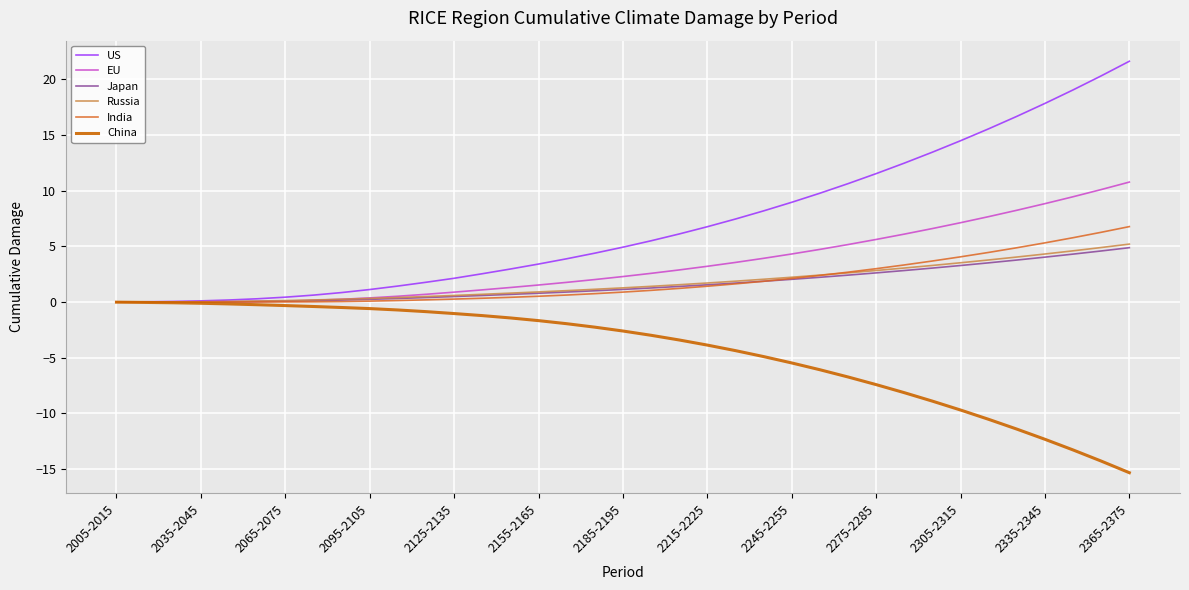

How many lines are shown in the chart?

6